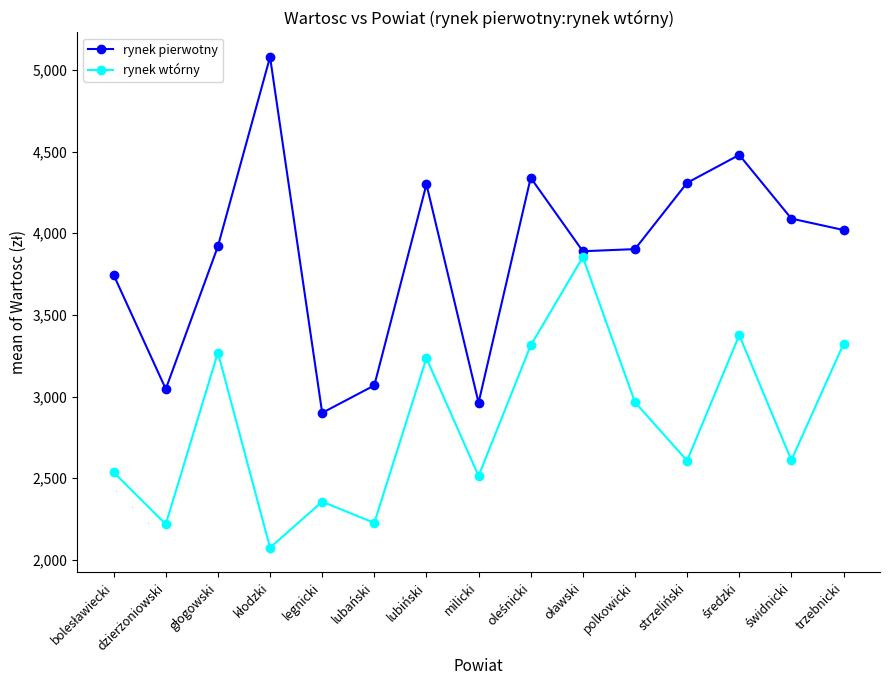

What is the minimum value for rynek wtórny?

2074